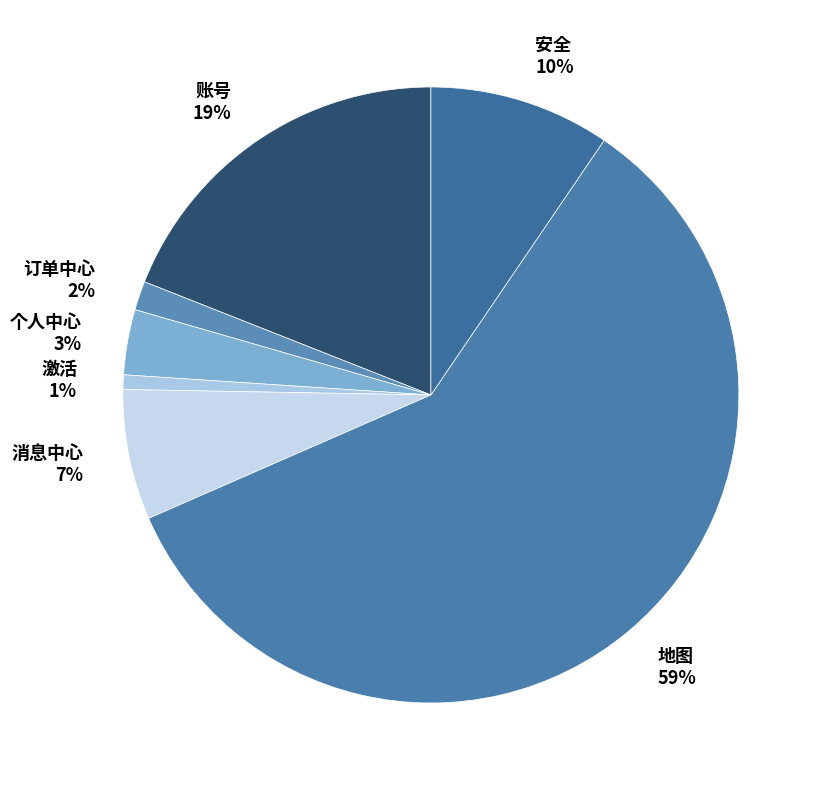

What is the majority slice?

地图